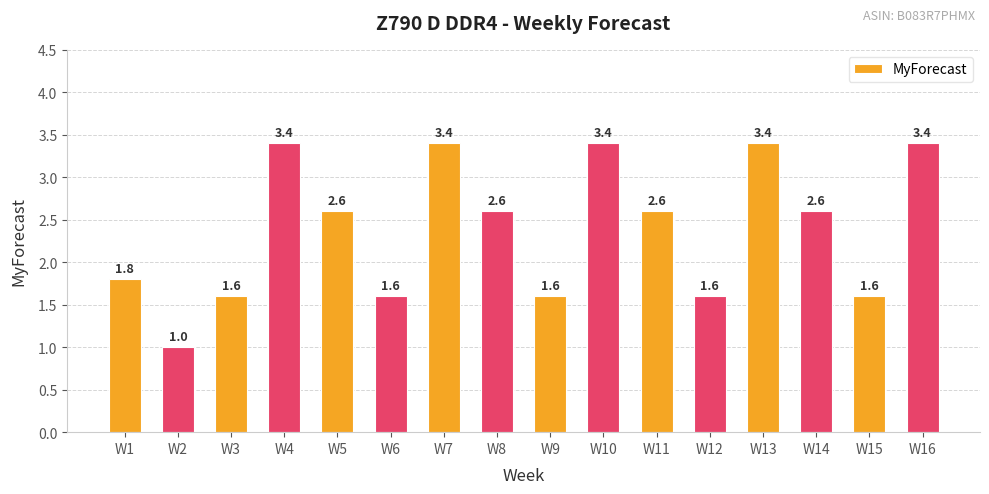

Approximately how many times larger is the value at W6 compared to W15?

1.0